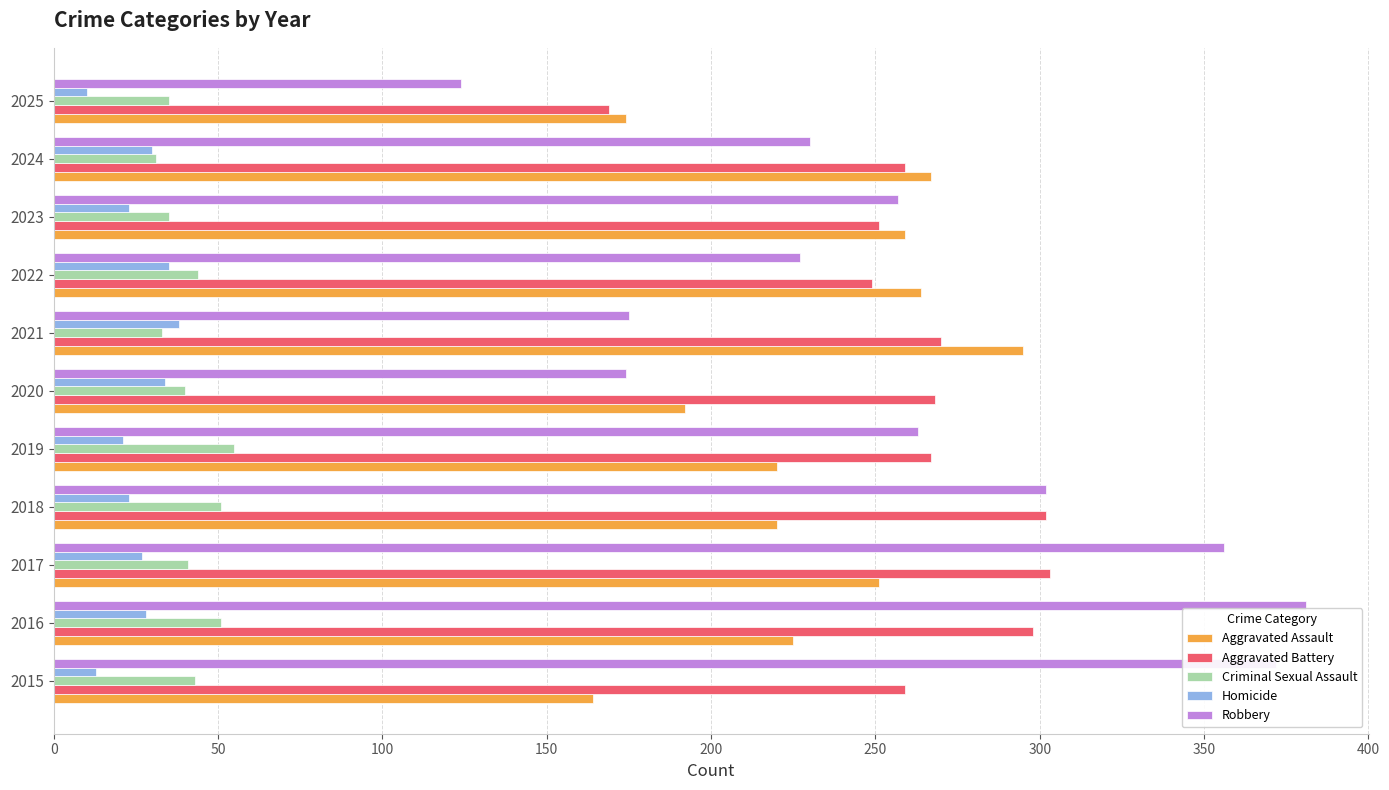

What is the approximate value of Robbery at 2023?

257